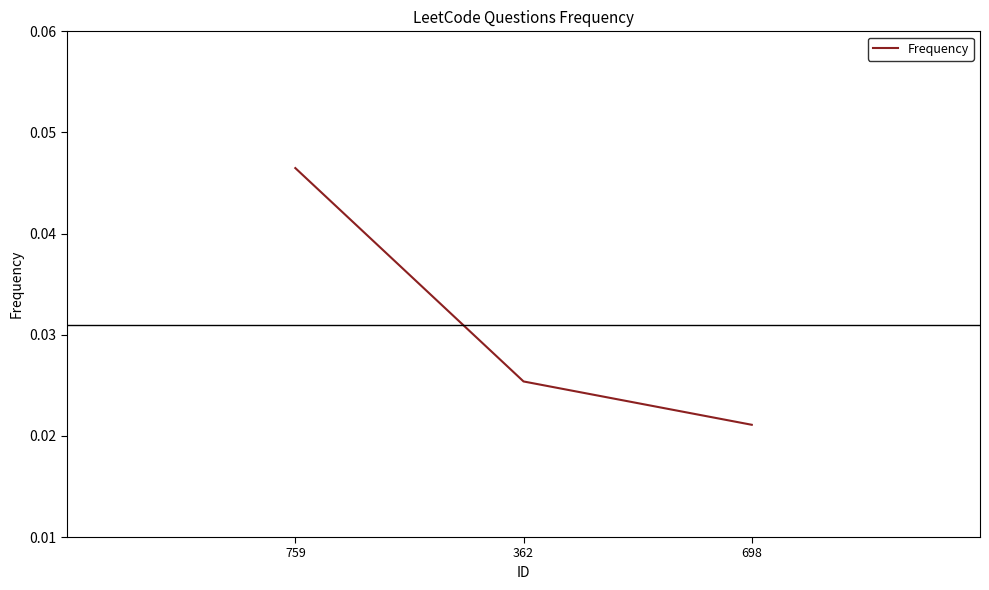

What position from the right is 698?

1